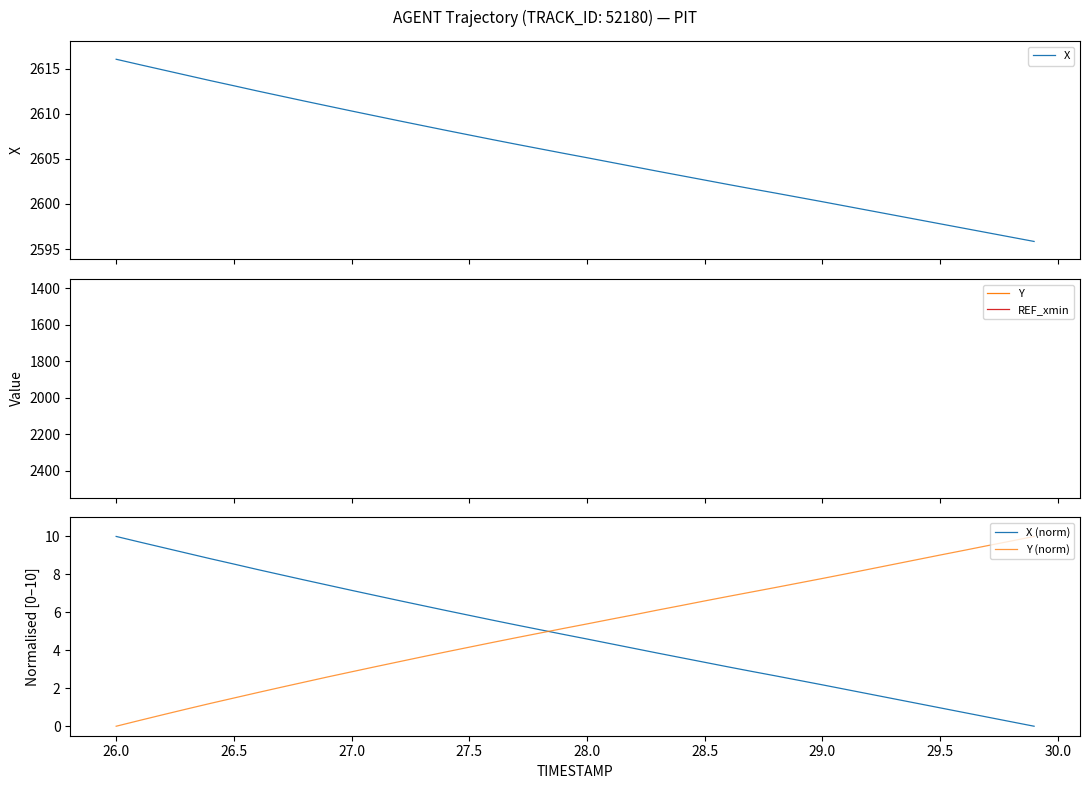

List the series in order of their peak value, lowest first.

X (norm), Y (norm), Y, REF_xmin, X